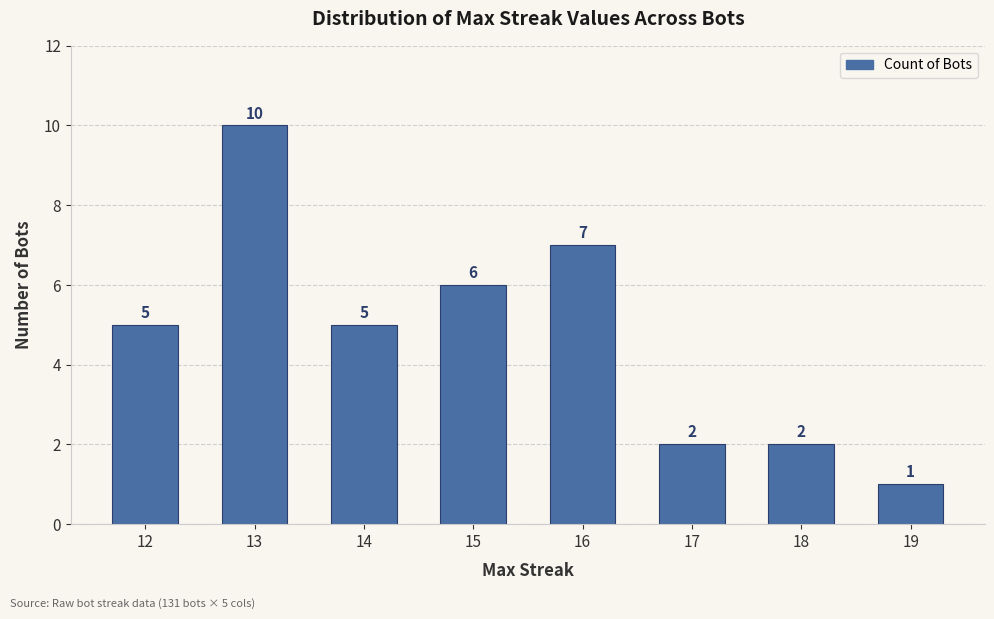

Which label corresponds to the largest value in the chart?

13